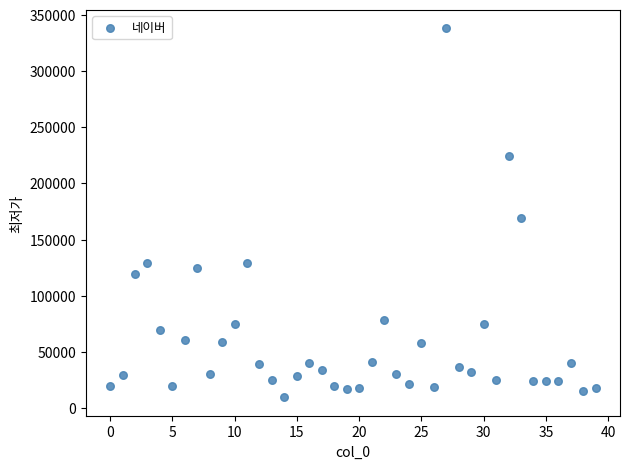

What Y value in the scatter plot is closest to 173750?

169000